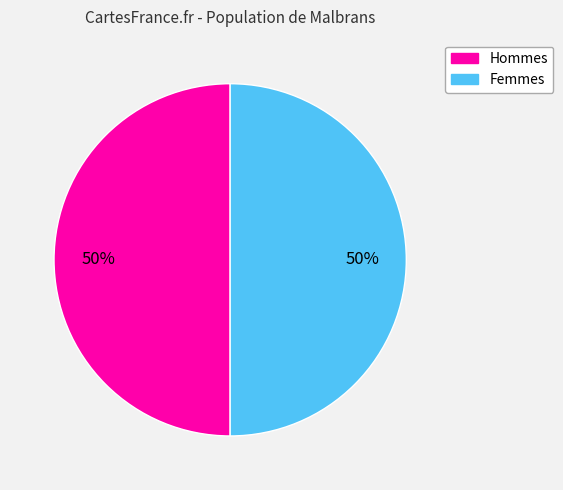

To the nearest percent, what percentage of the pie is Femmes?

50%